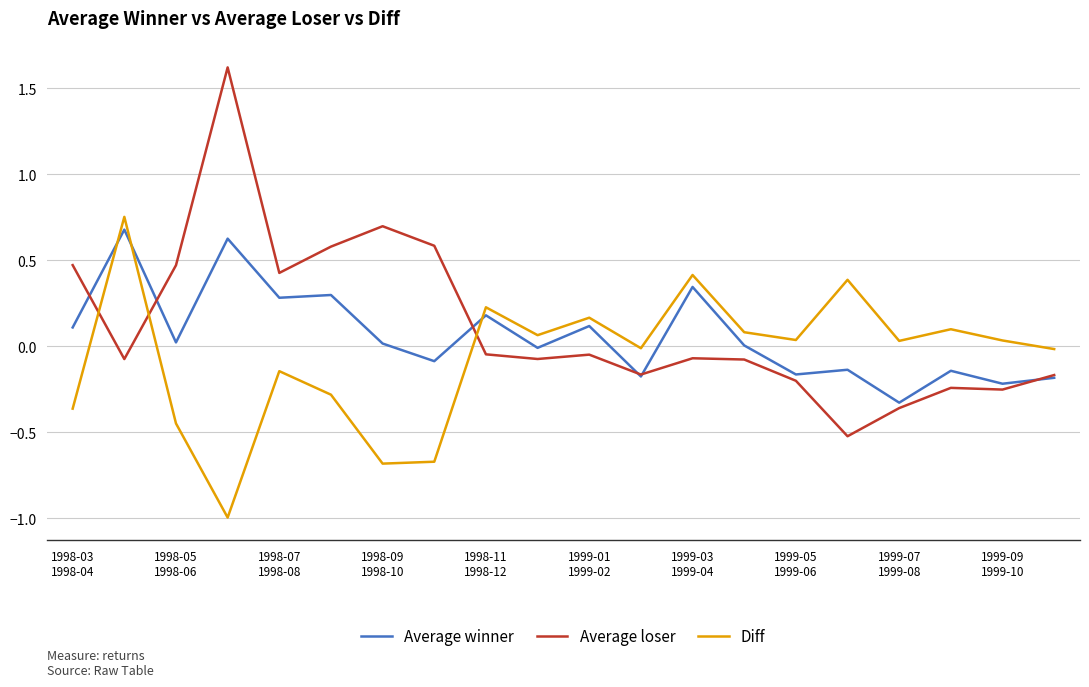

How many times do Average loser and Diff cross each other?

3